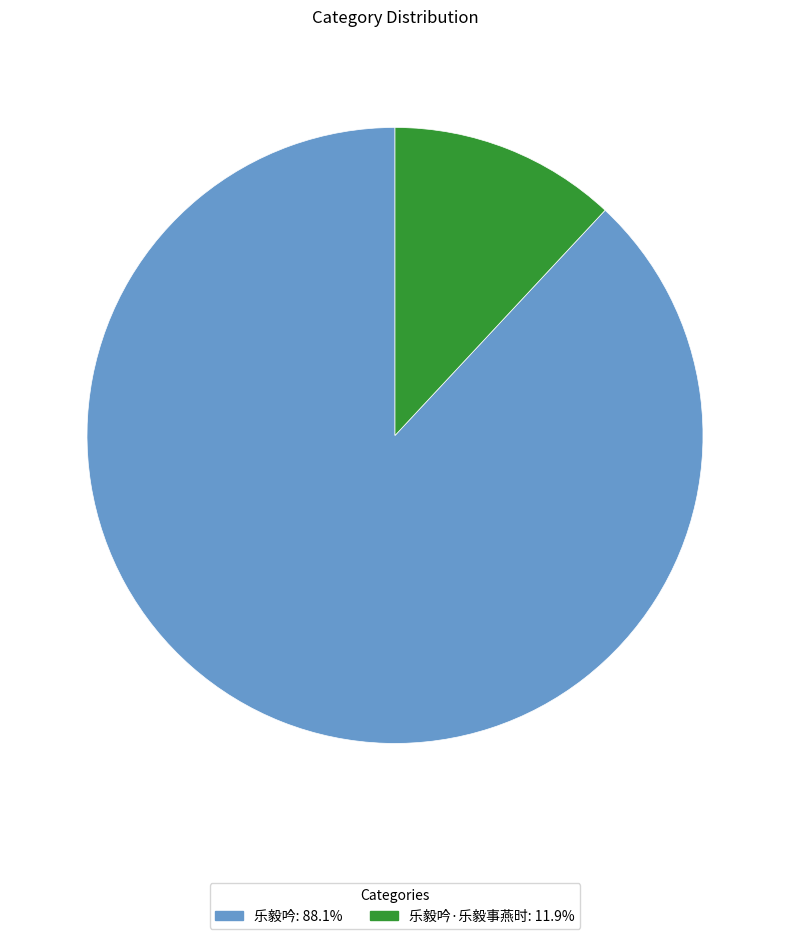

Is there any slice that represents more than half of the pie?

Yes